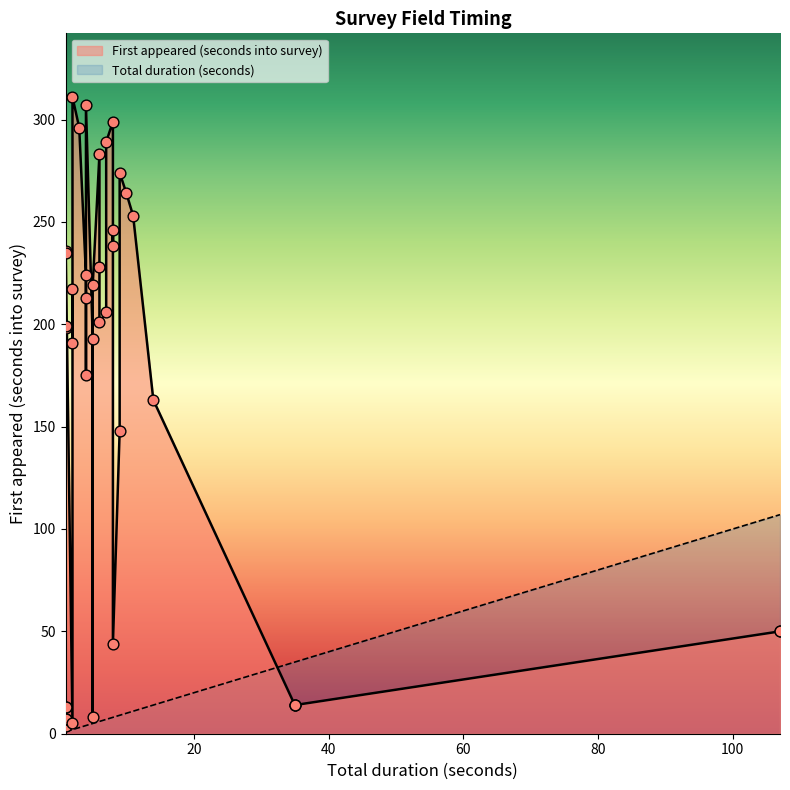

At how many categories does at least one series exceed 67?

29